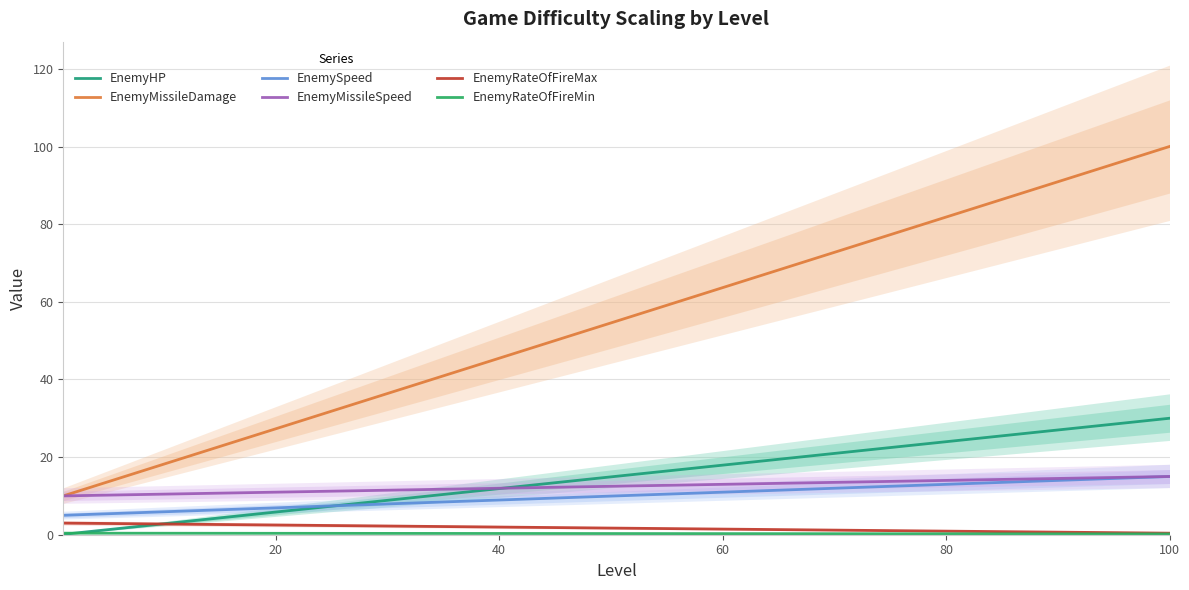

True or false: EnemyRateOfFireMax and EnemyRateOfFireMin intersect in this chart.

False